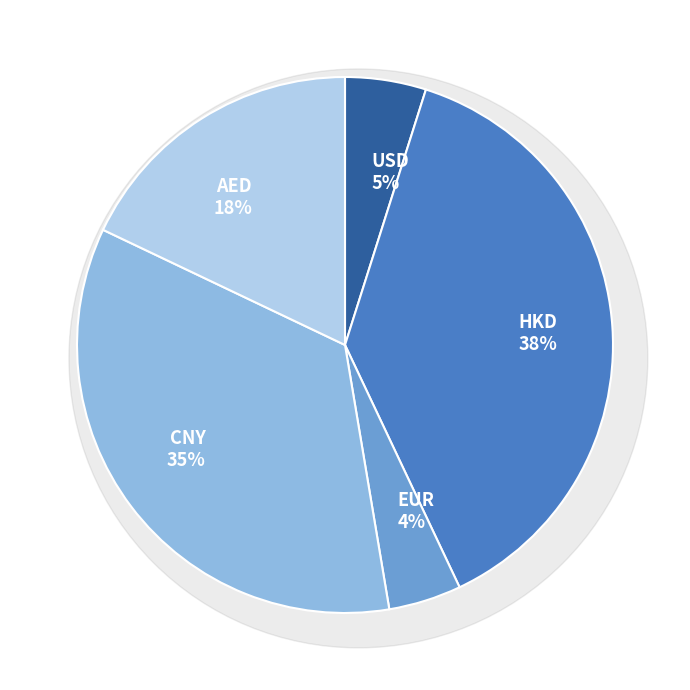

Which slice is the smallest?

EUR